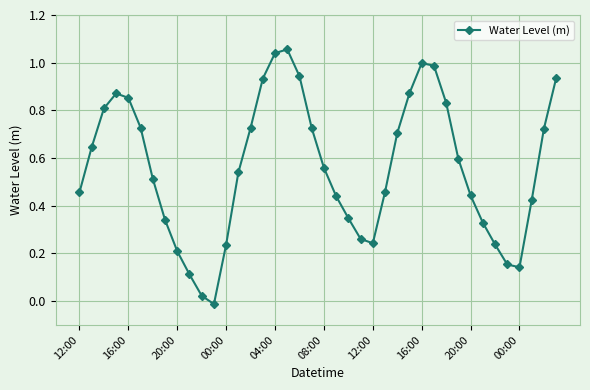

How many points are higher than both their immediate neighbors (excluding endpoints)?

3